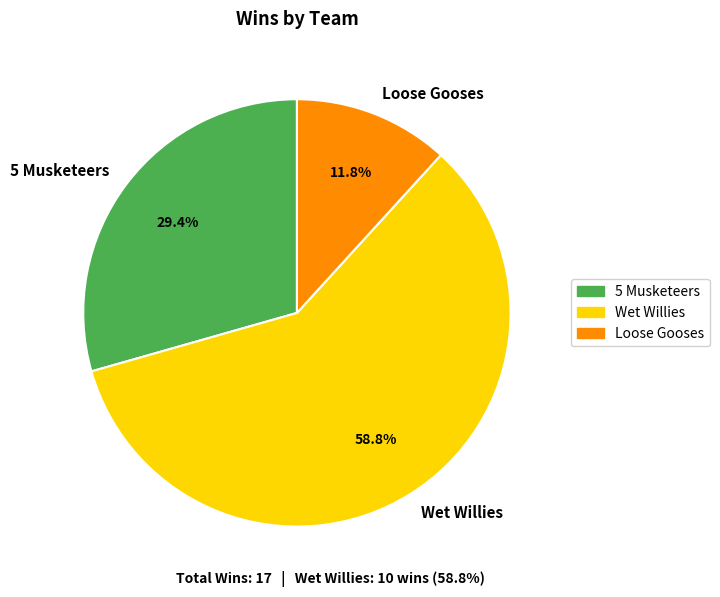

To the nearest percent, what is the combined percentage of 5 Musketeers and Wet Willies?

88%